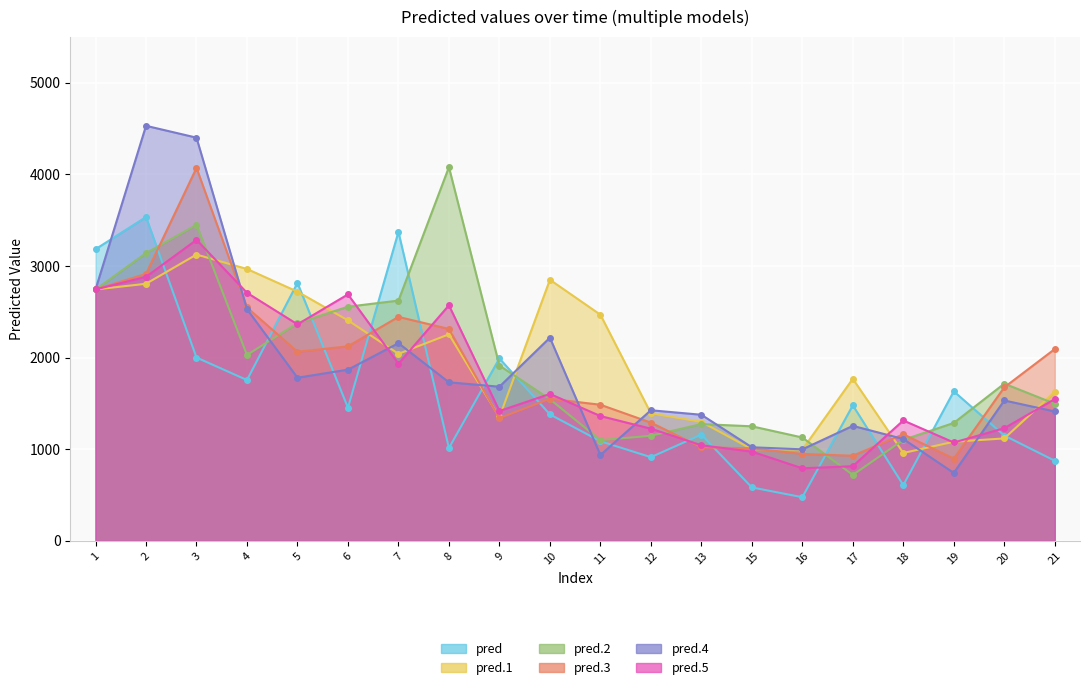

What is the maximum value for pred.4?

4529.8